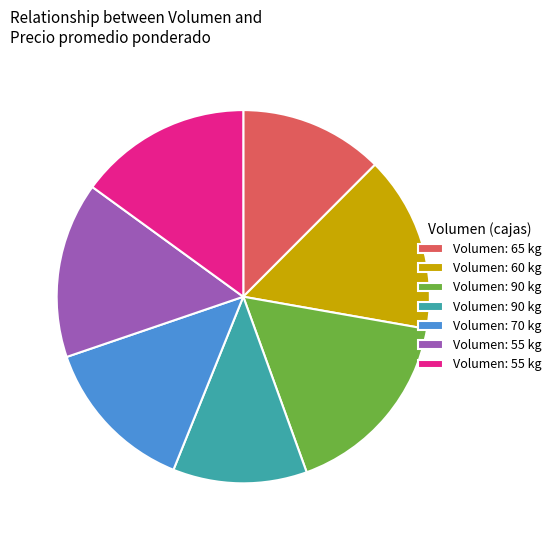

Count the number of slices in the pie.

7